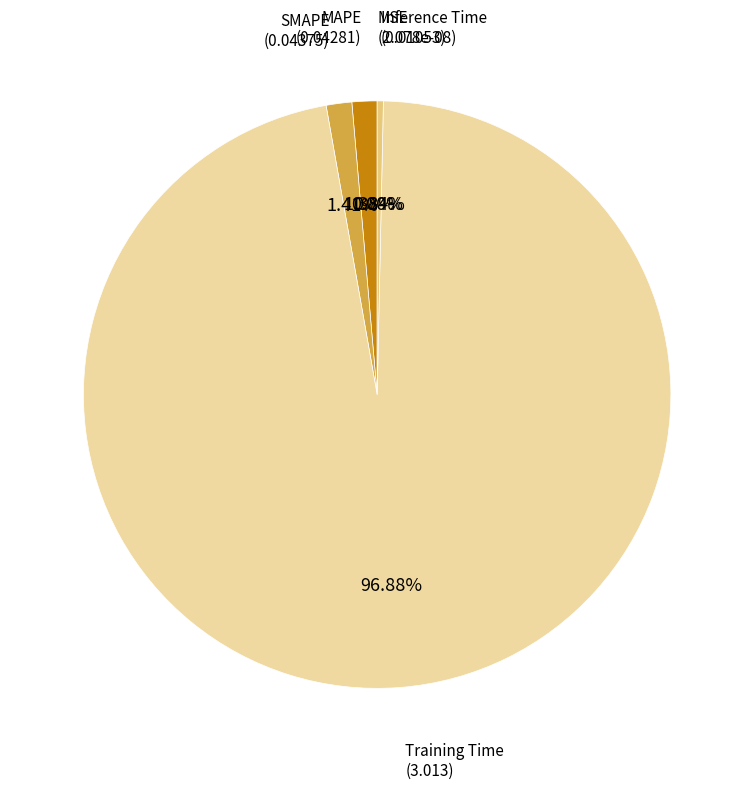

To the nearest percent, what is the combined percentage of Inference Time and MAPE?

2%